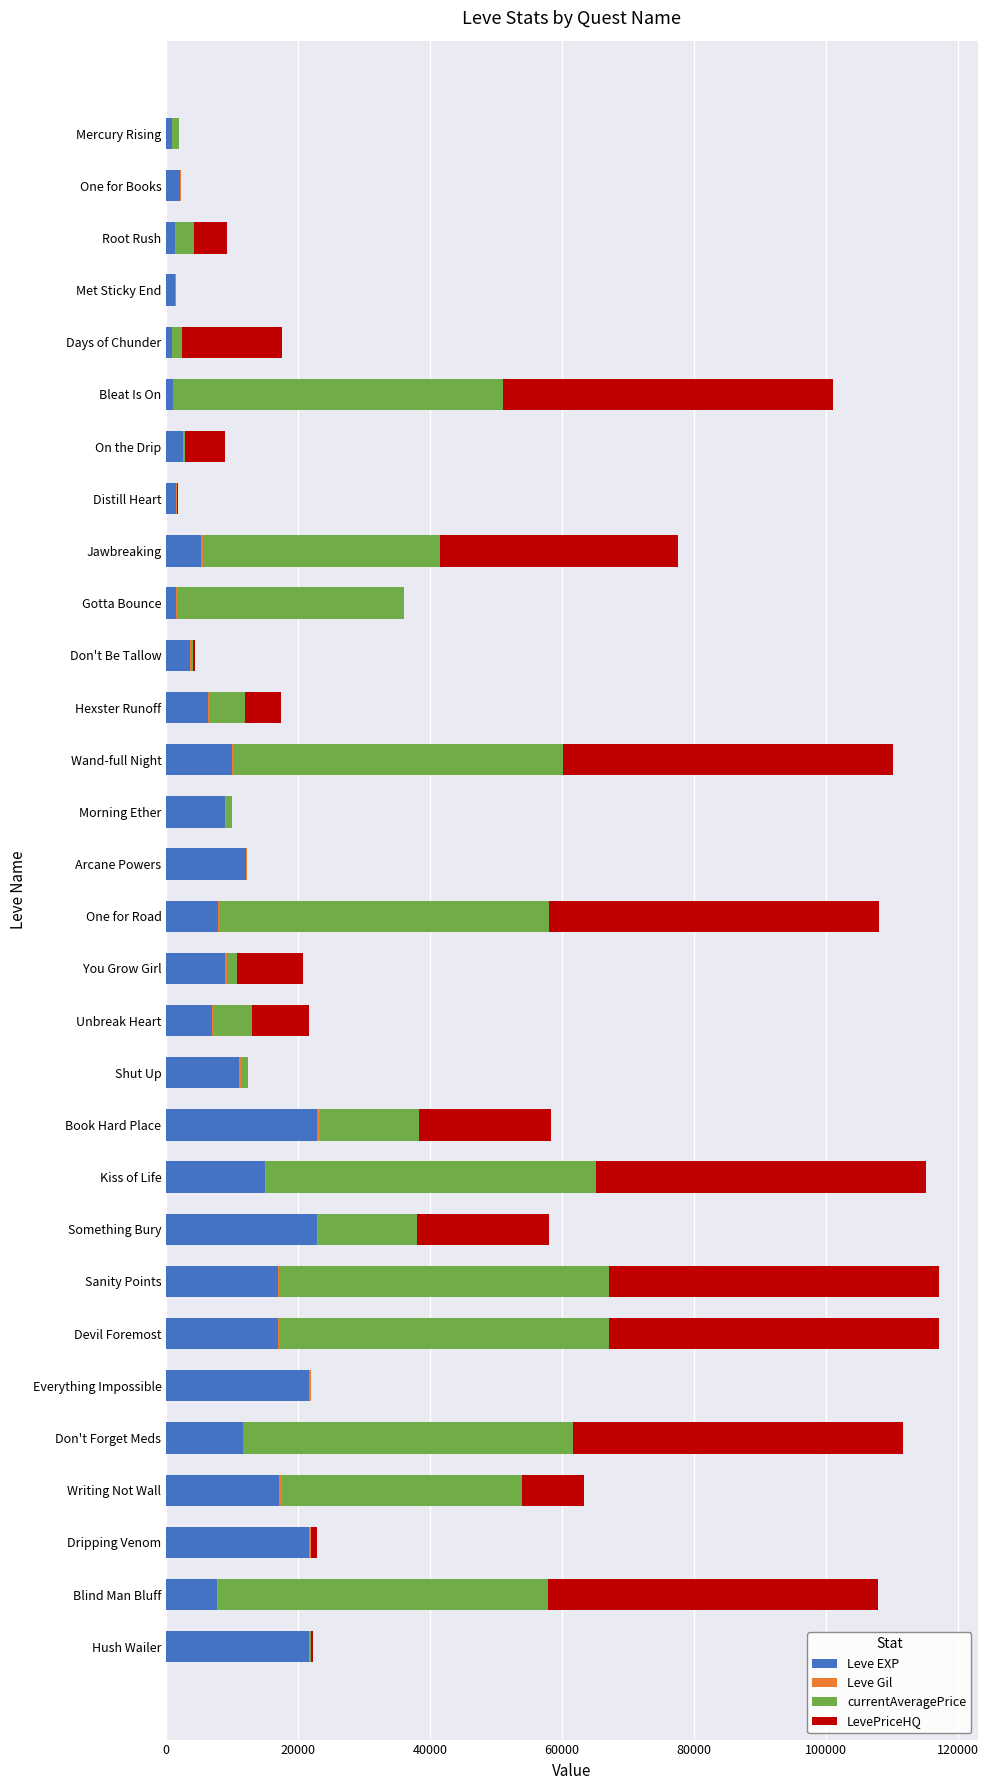

What is the sum of all Leve EXP values?

288920